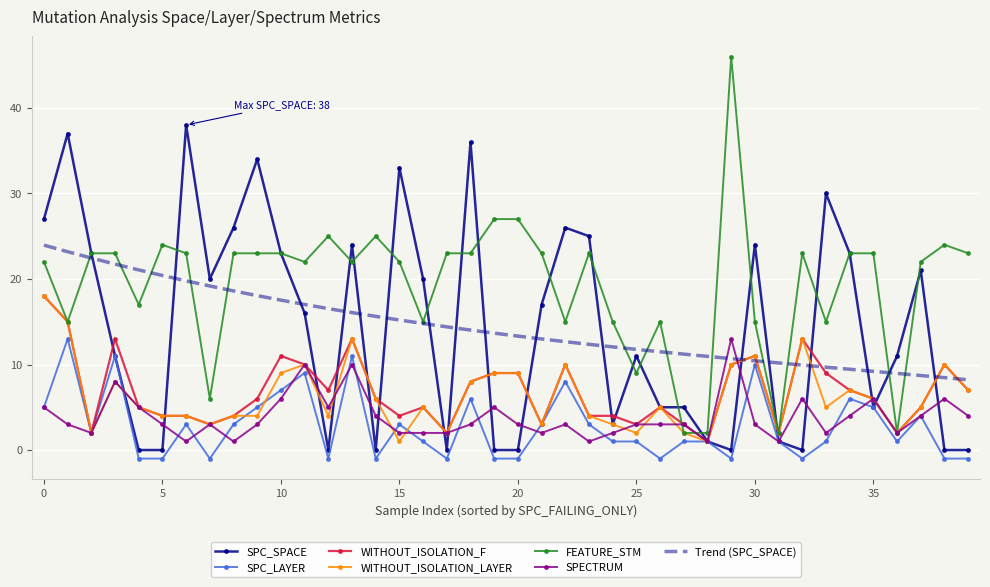

Which series has the largest total across all categories?

FEATURE_STM